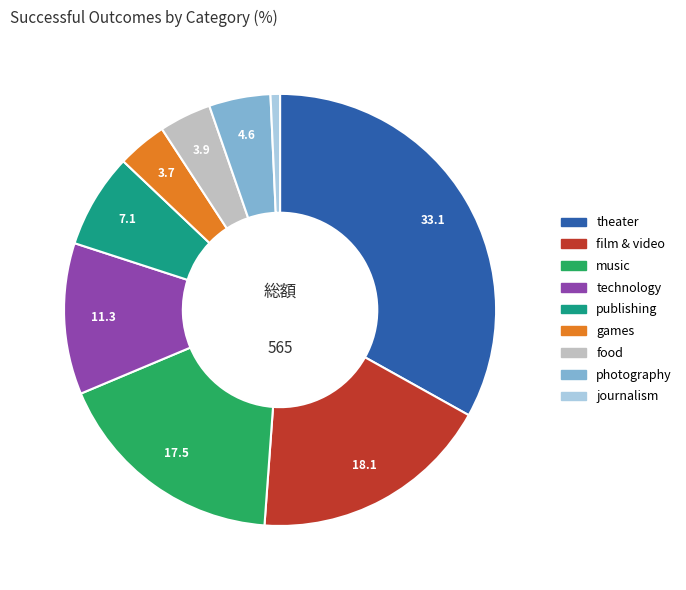

Approximately how many times larger is the value at music compared to film & video?

1.0